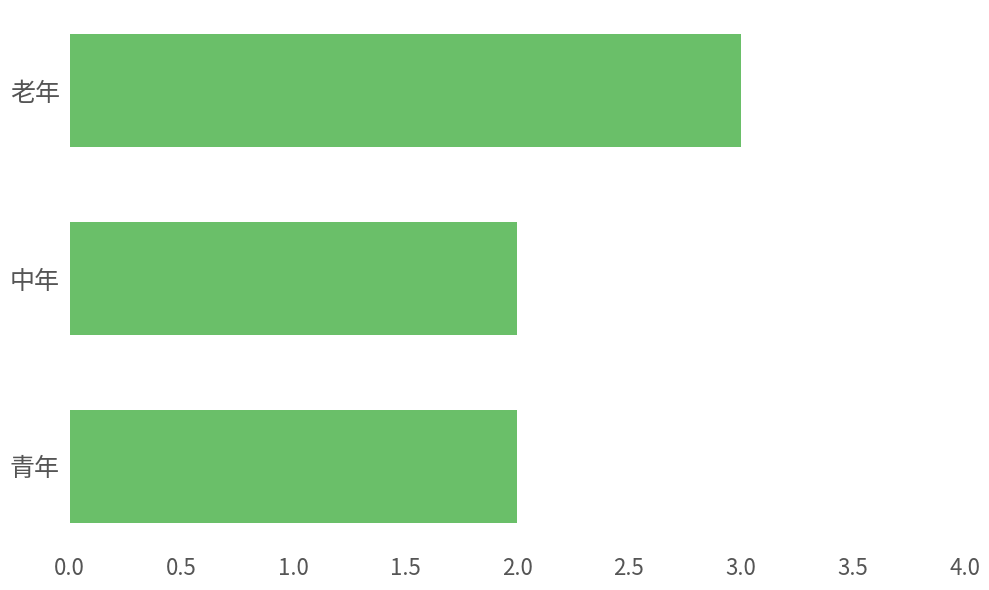

What is the average value?

2